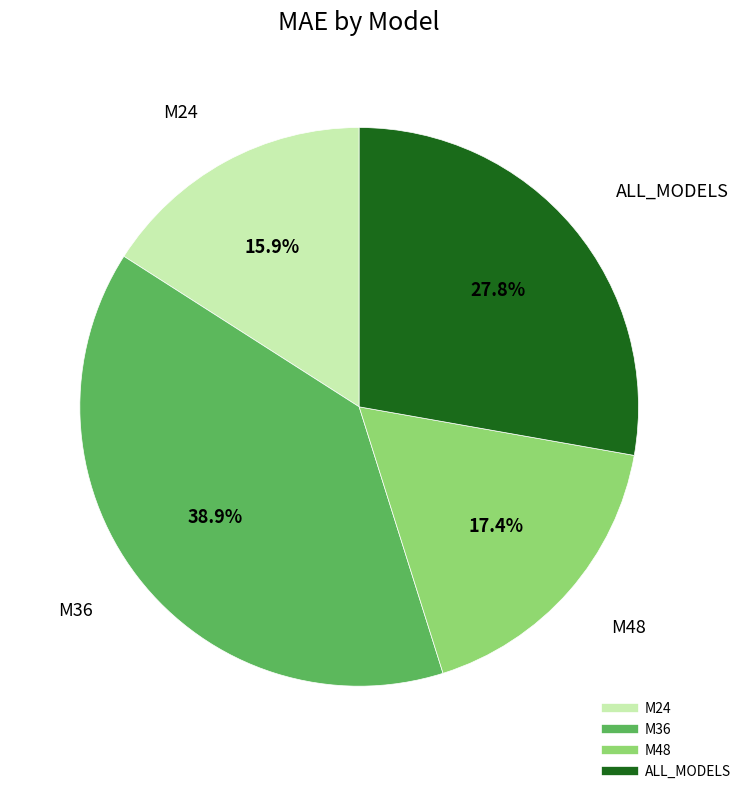

The M36 slice represents 39% of the pie. True or false?

True